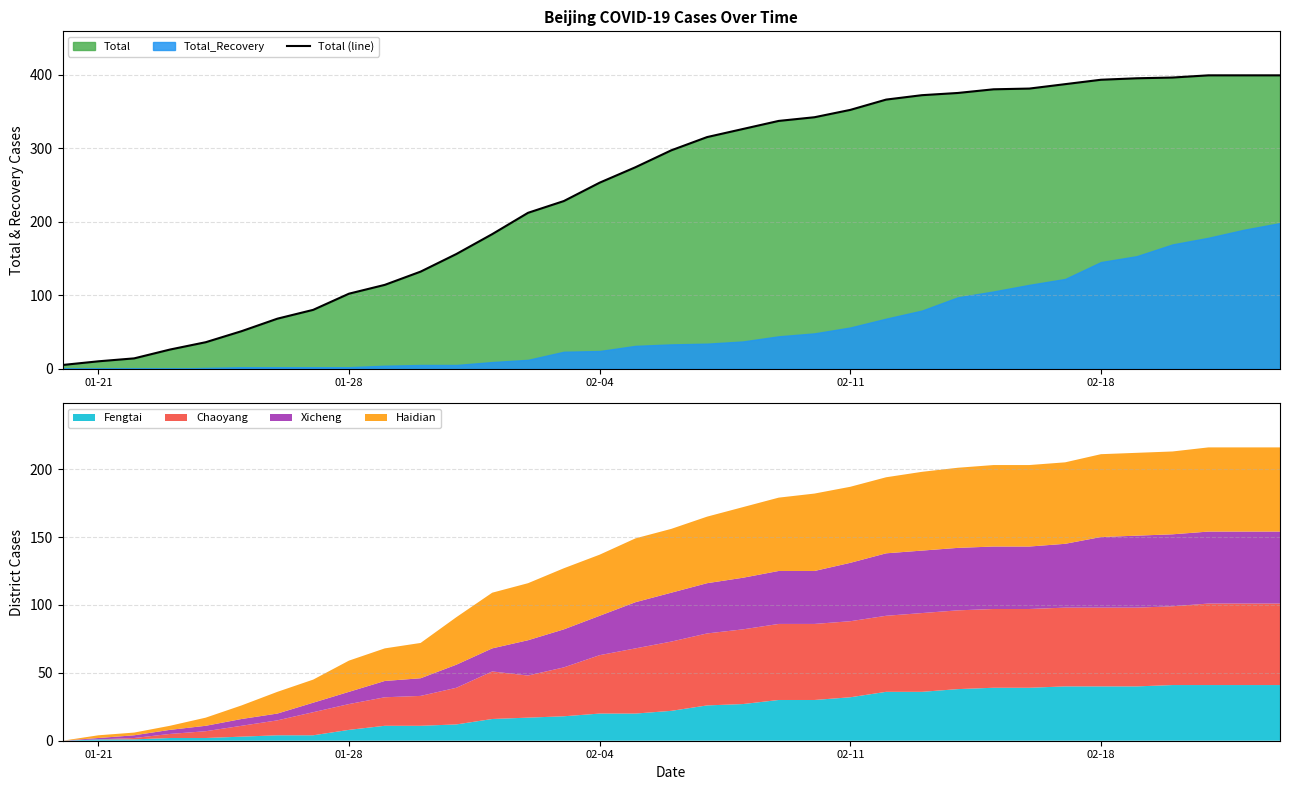

The value of Total (line) at 01-28 is 102. True or false?

True